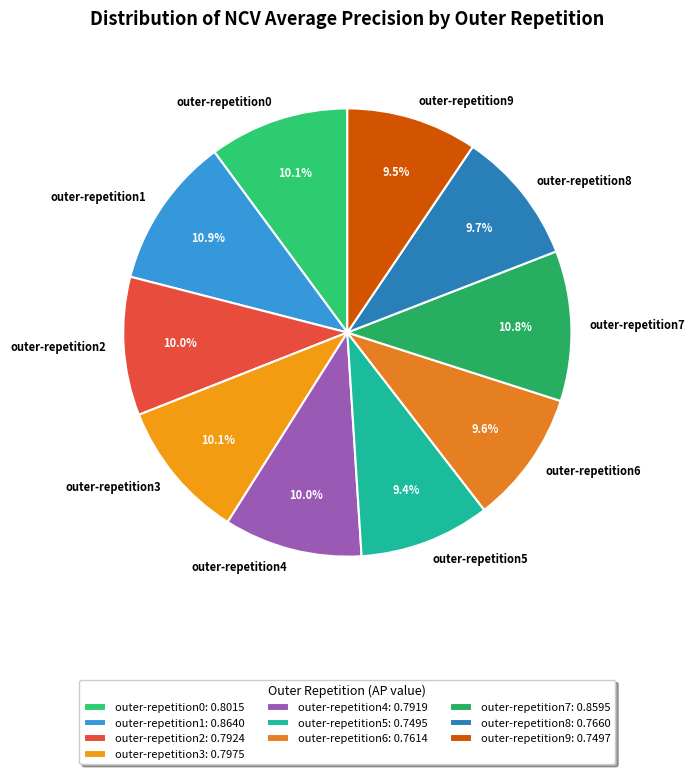

How many slices are in this pie chart?

10